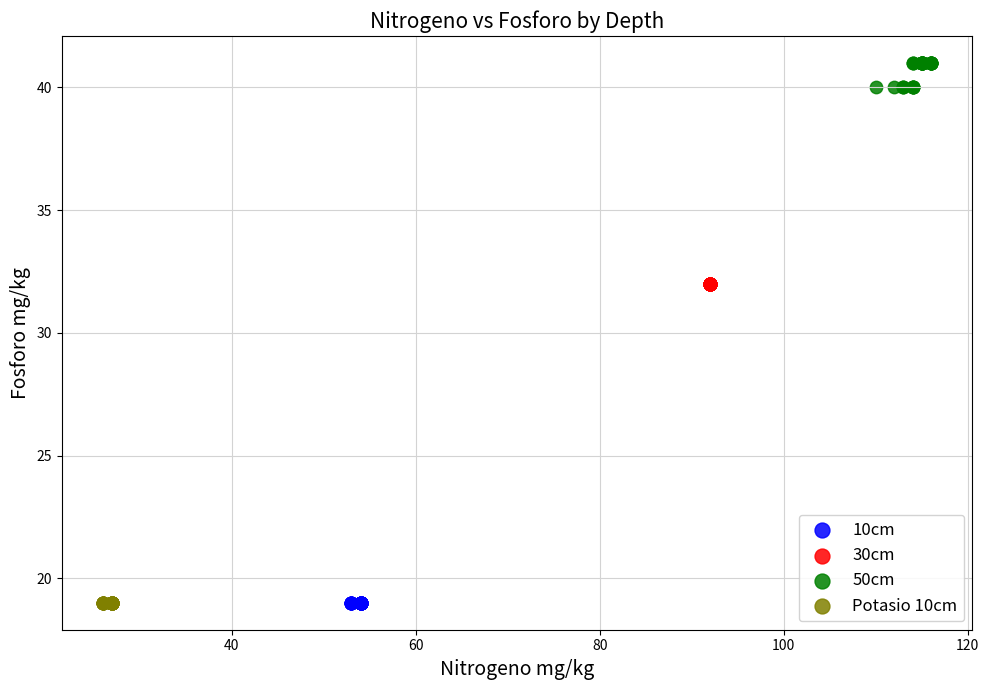

Which series reaches the maximum Y coordinate?

50cm